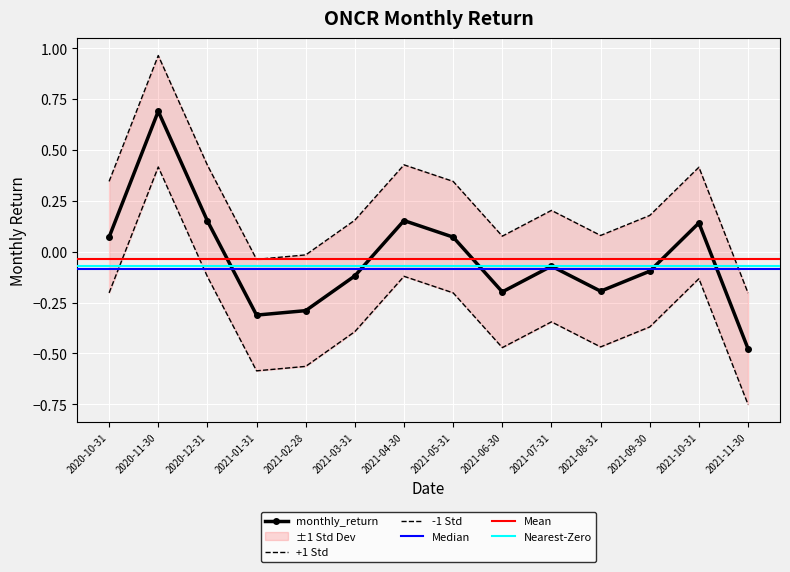

True or false: there are more than 0 points higher than both neighbors.

True